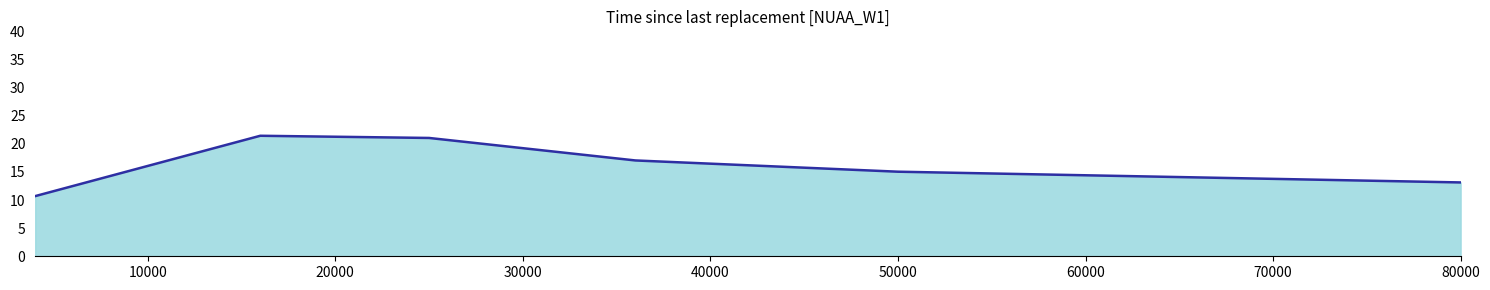

Where is the data nearest to the value 16?

50000